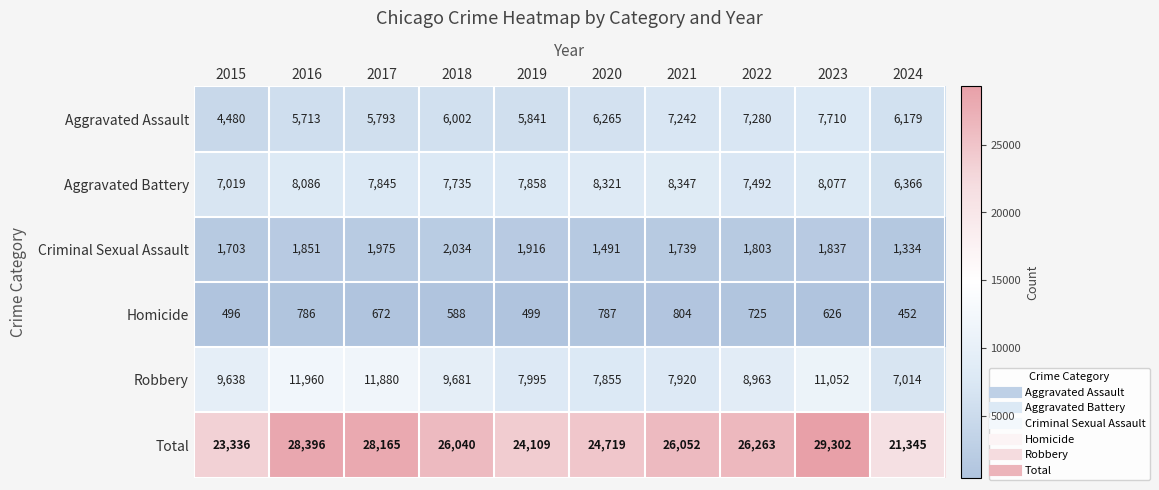

At which category is the sum across all series the highest?

2023